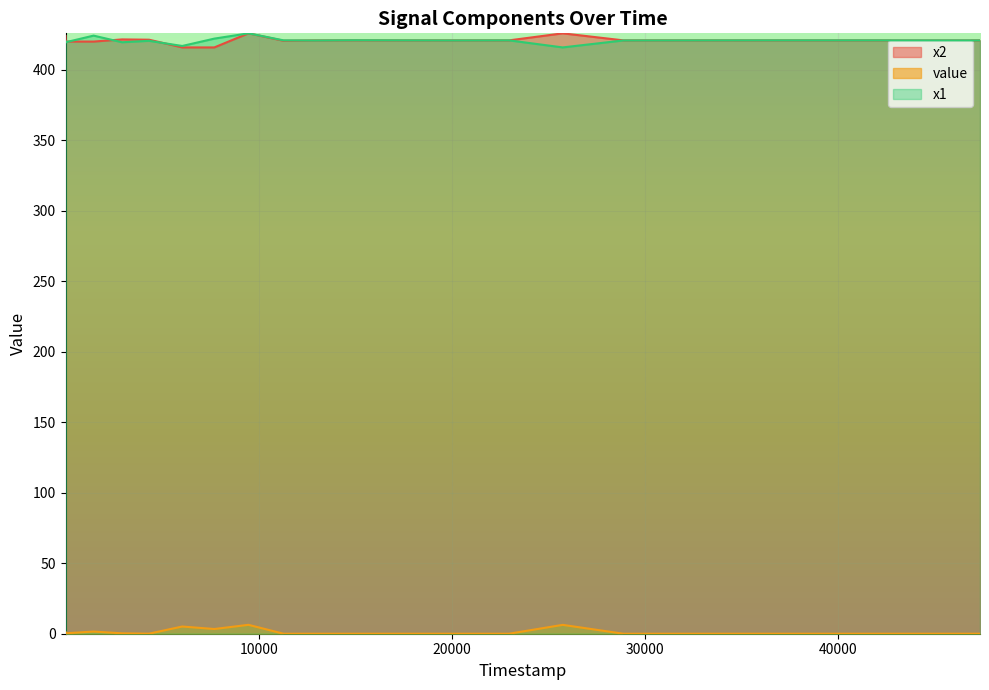

Between 7 and 2930, which series saw the biggest shift?

x2